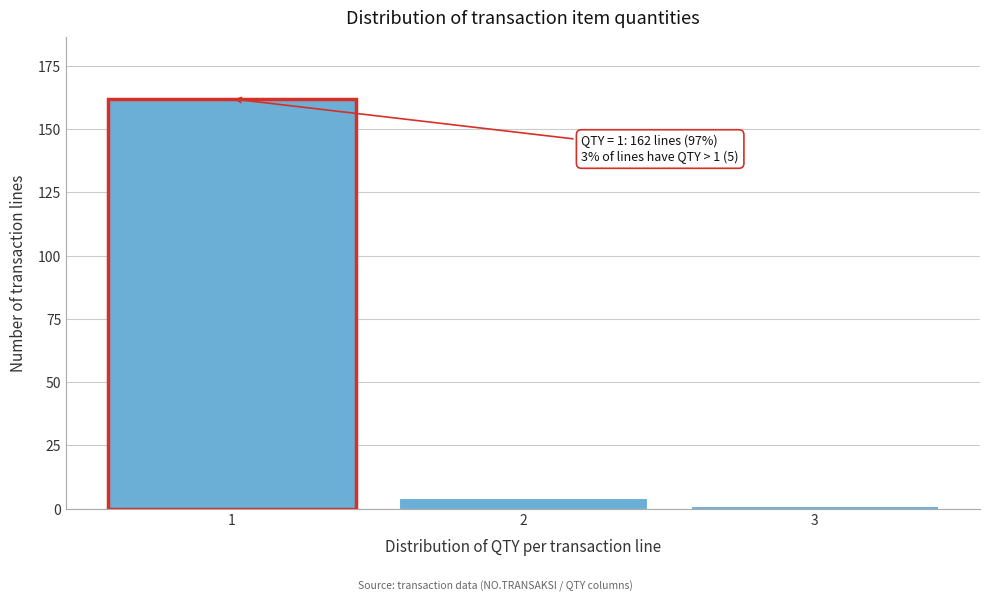

Reading left to right, transcribe all the data shown in this chart.

162	4	1